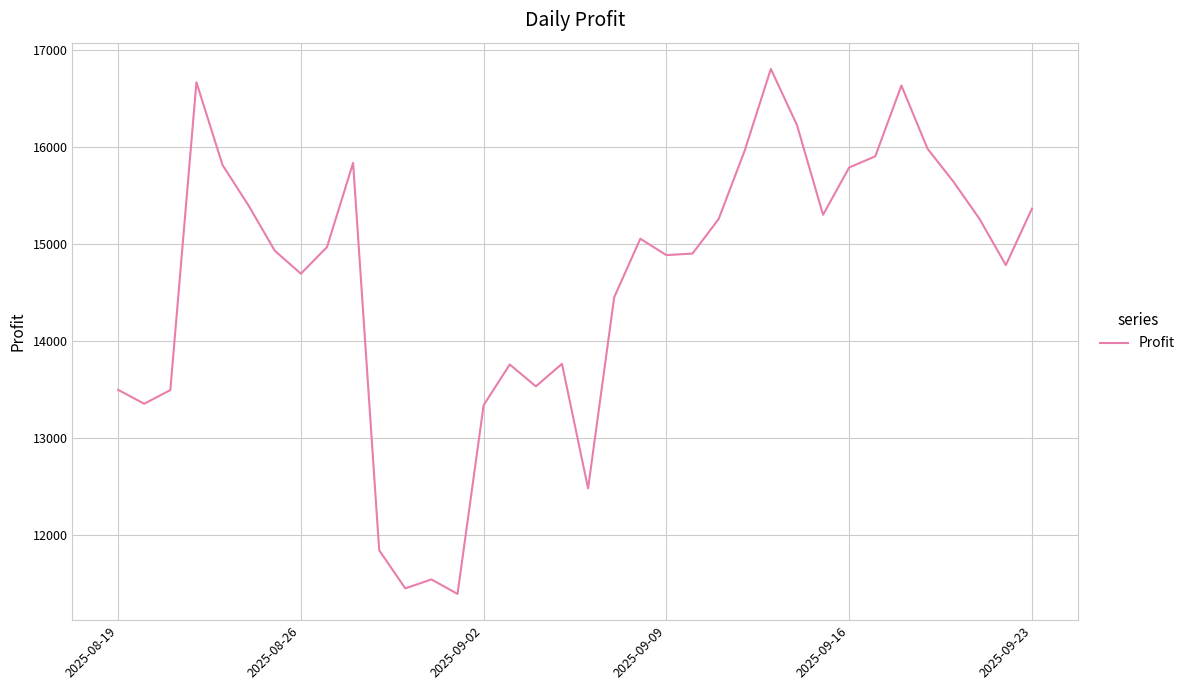

How many lines are shown in the chart?

1